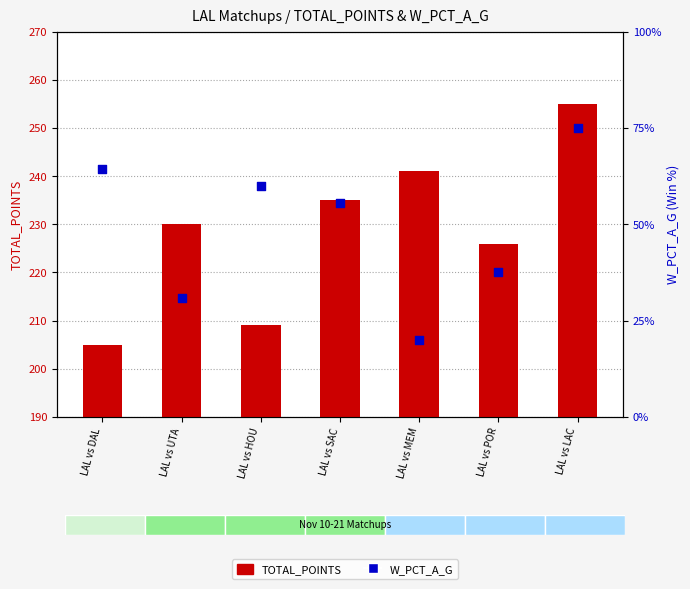

What are all the series names shown in the legend?

TOTAL_POINTS, W_PCT_A_G